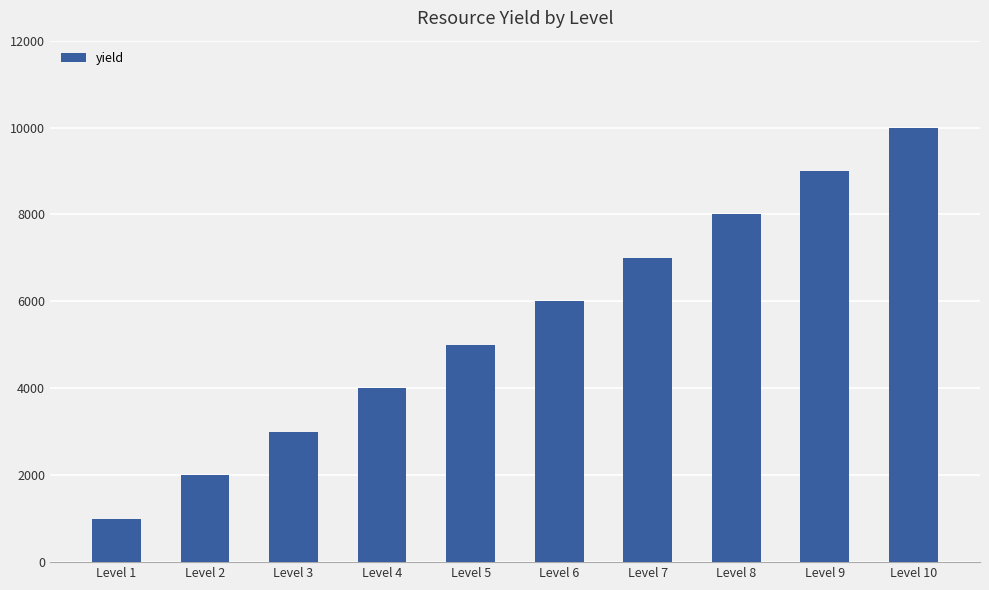

What is the sum of all values?

55000